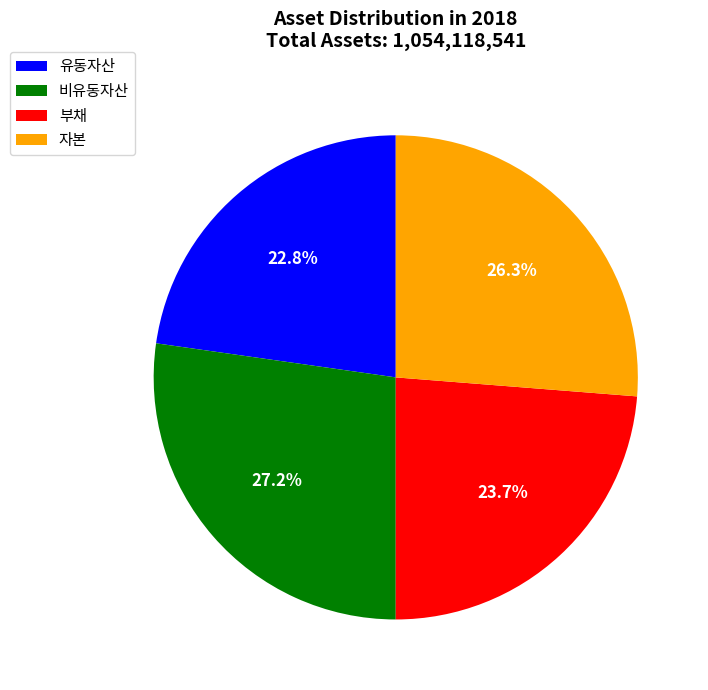

True or false: 자본 accounts for 18% of the total.

False